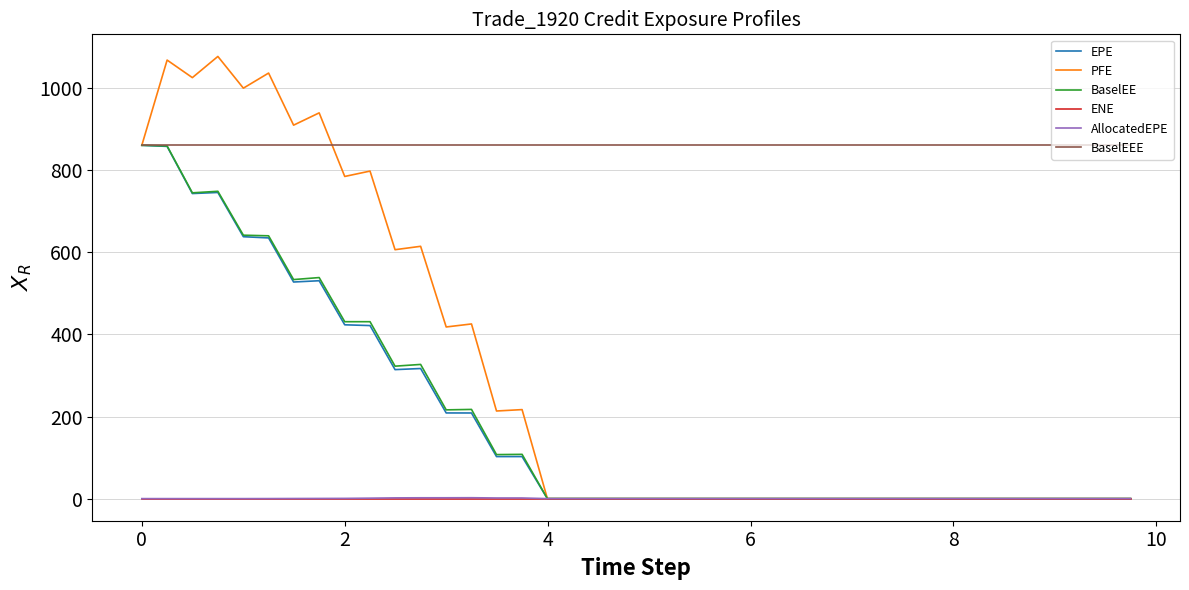

Which series has the largest range (max minus min)?

PFE